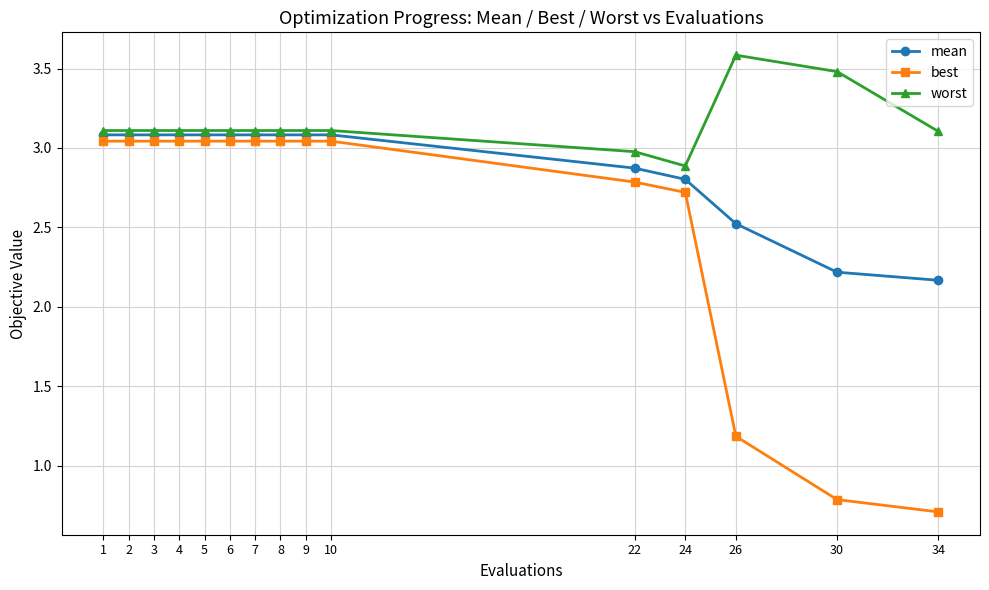

Is the value of best at 4 greater than the value of worst at 22?

Yes